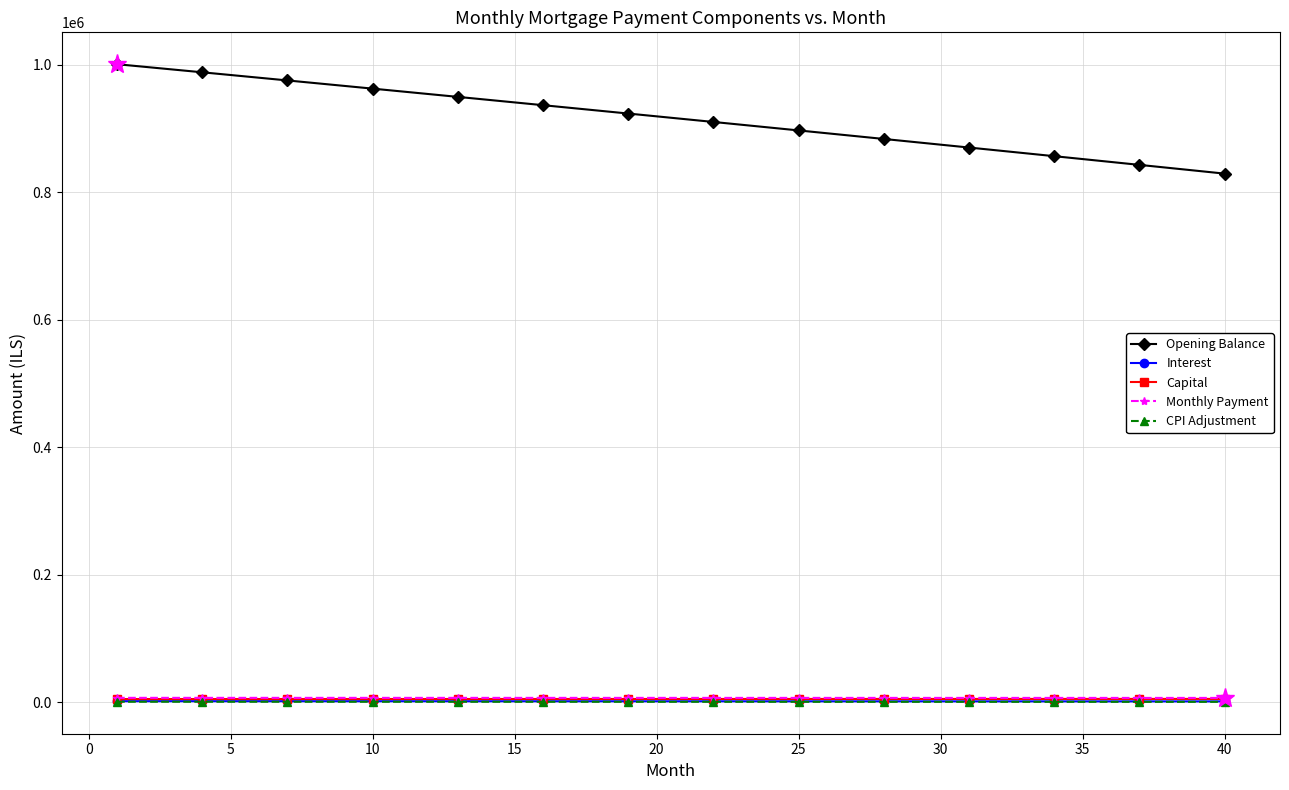

True or false: Opening Balance and Monthly Payment cross at least once.

False